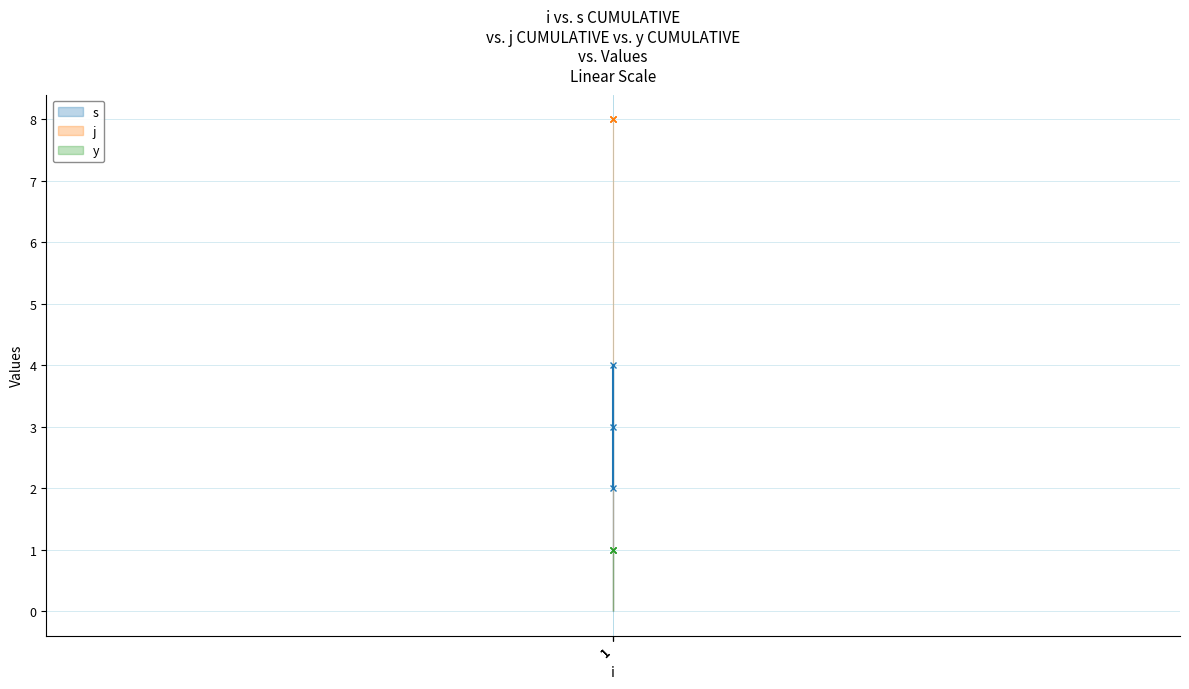

Read the y value at 1.

1